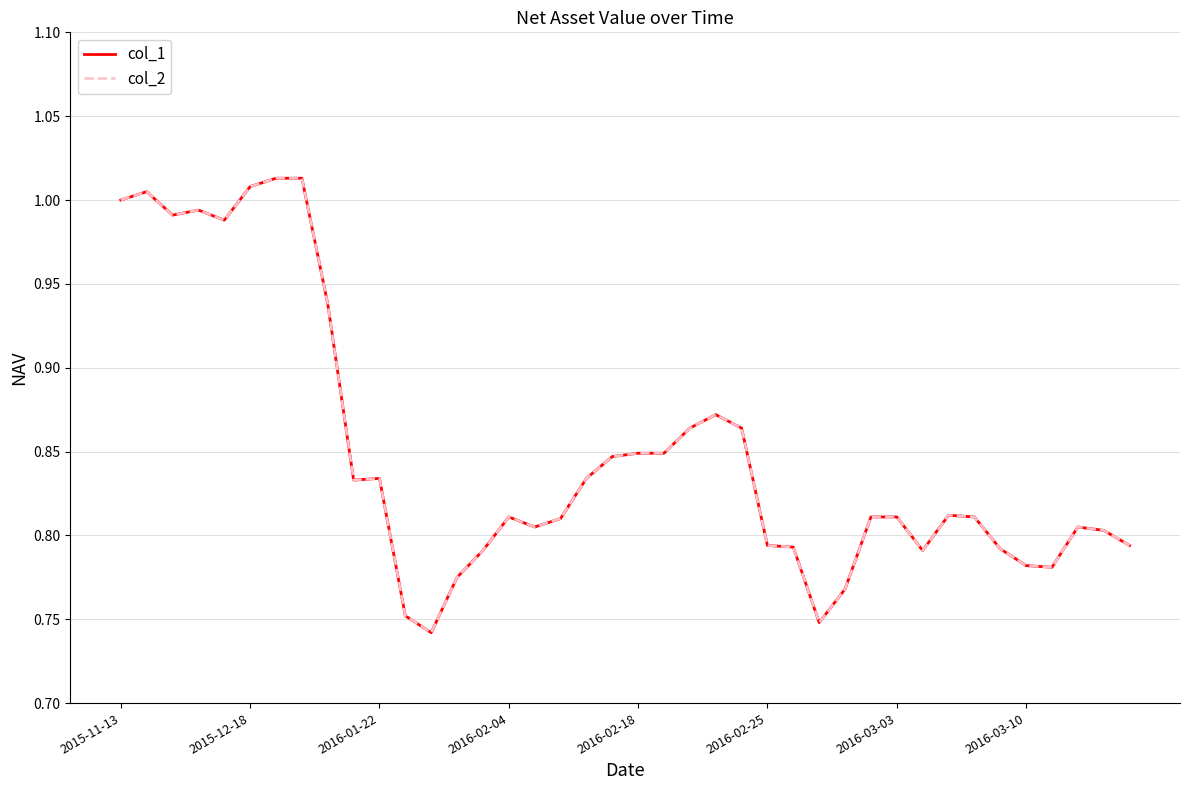

Does the chart display data point markers on the line(s)?

No